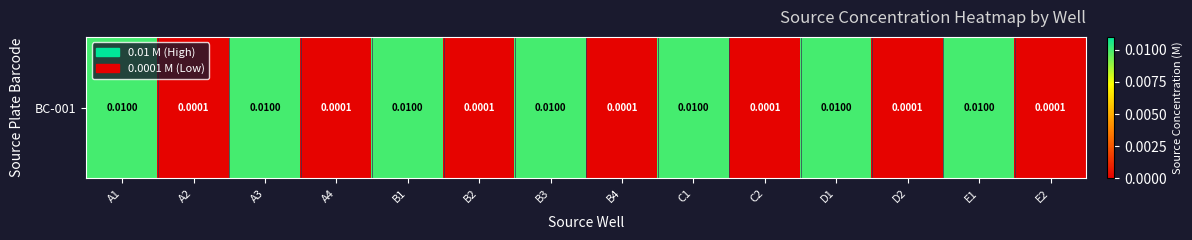

List the labels in order of value, smallest first.

A2, A4, B2, B4, C2, D2, E2, A1, A3, B1, B3, C1, D1, E1